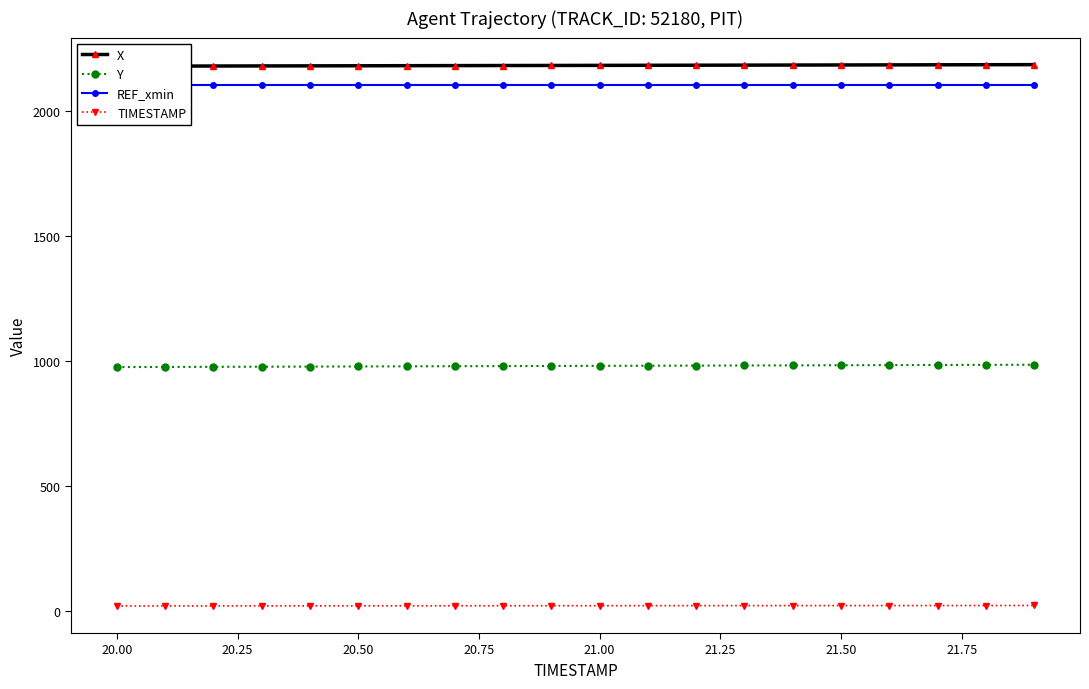

True or false: TIMESTAMP and Y cross at least once.

False